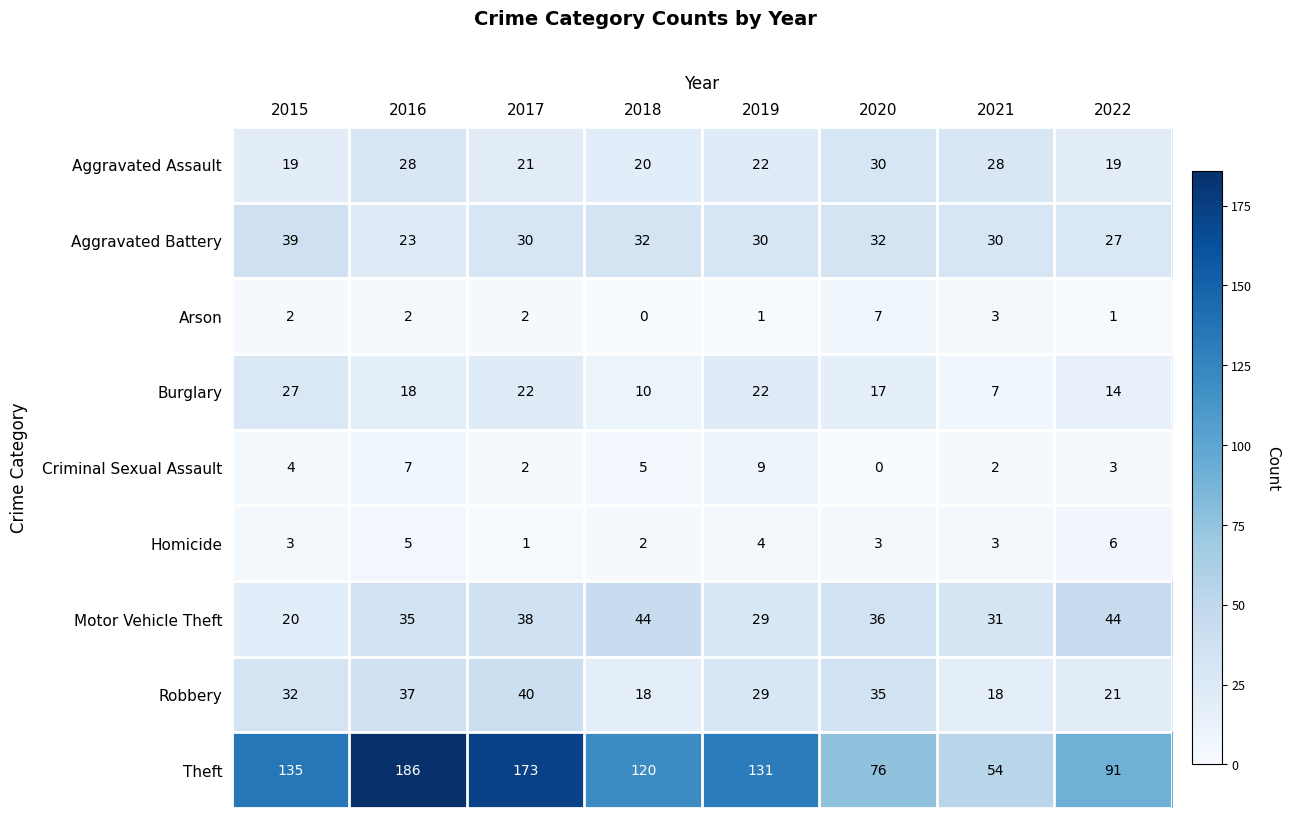

Count the number of data series in this chart.

9